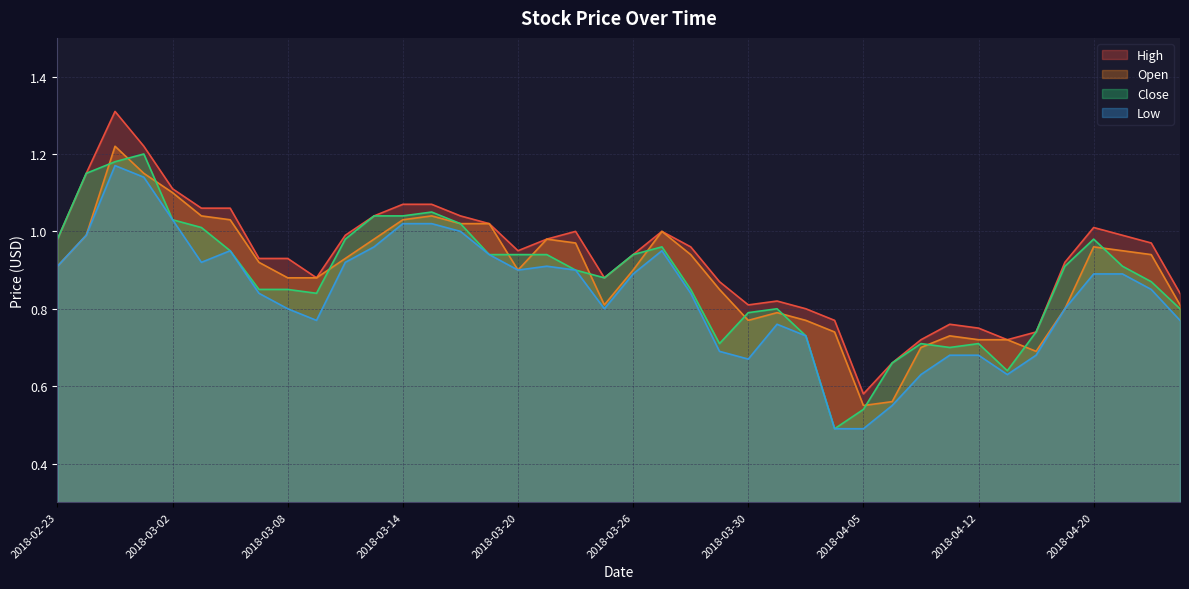

Which series changed the most between 2018-03-27 and 2018-04-11?

Open